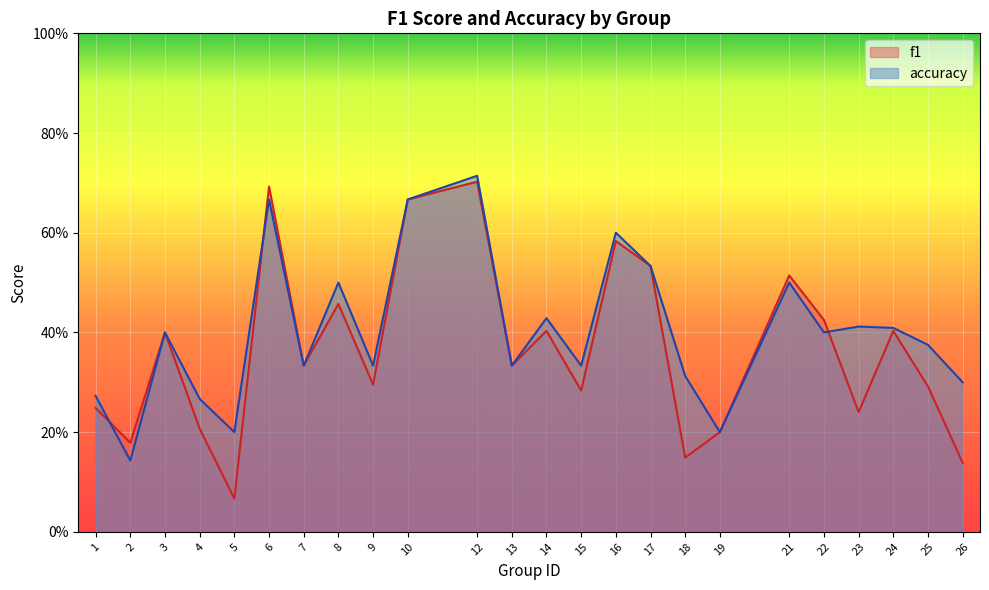

Where is f1 nearest to the value 0?

5